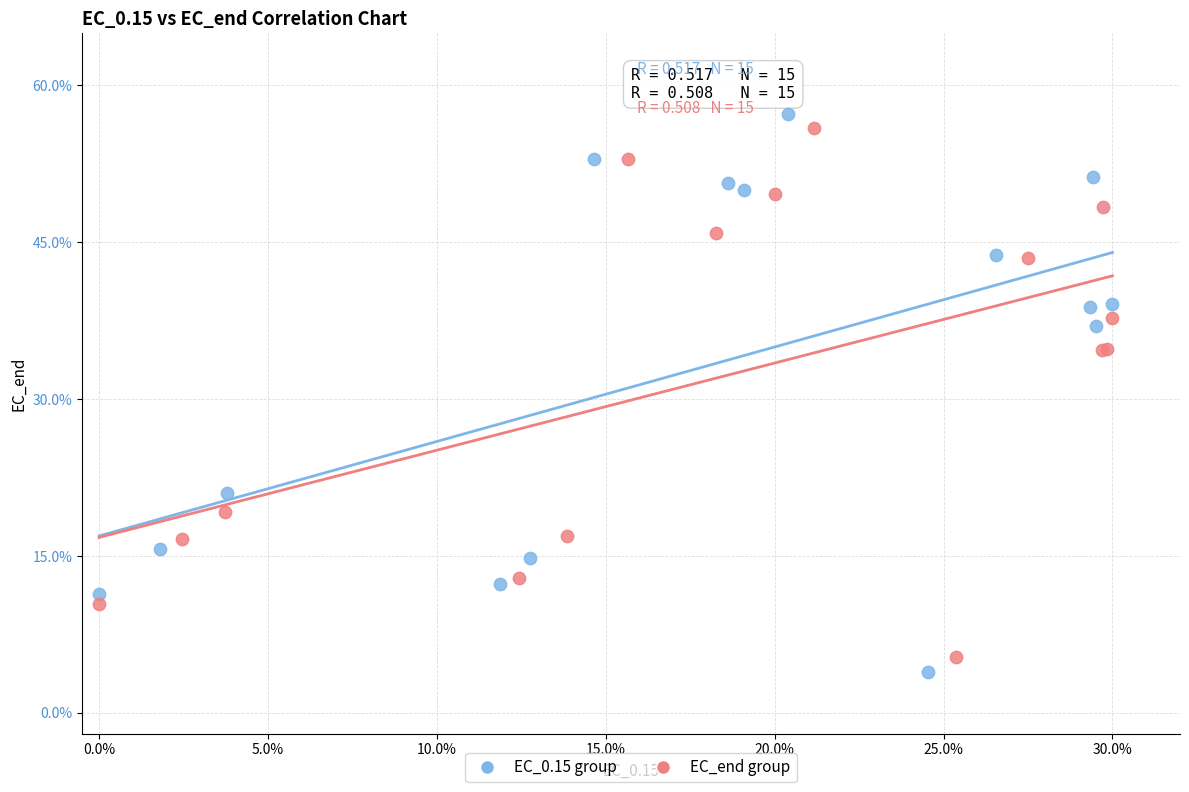

Which series contains the highest Y value?

EC_0.15 group